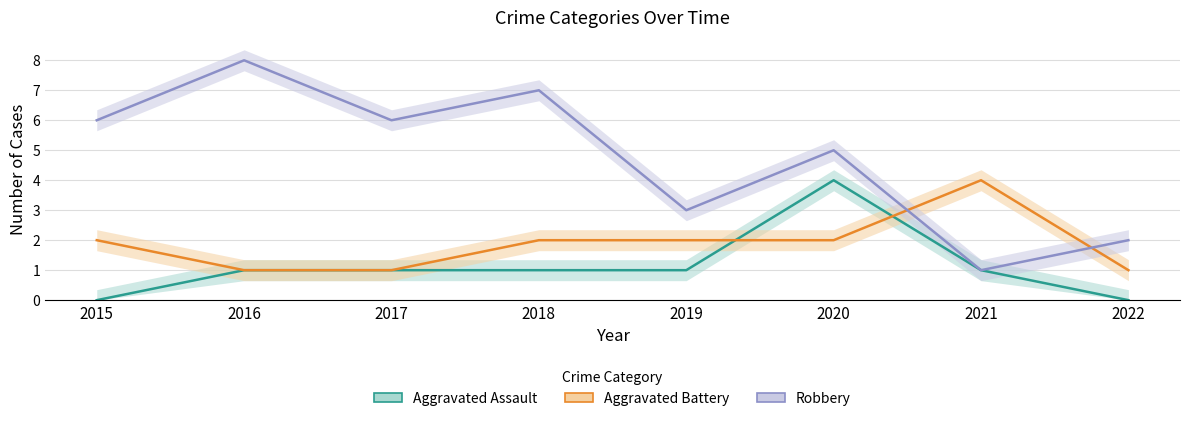

Which label corresponds to the largest value in the chart?

2016